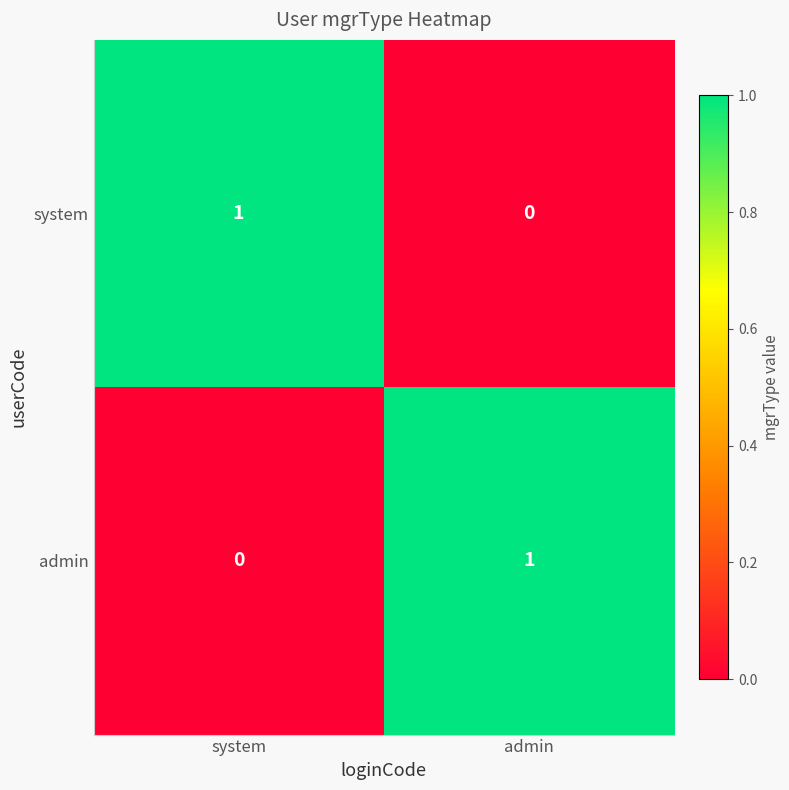

How many series are shown in this chart?

2